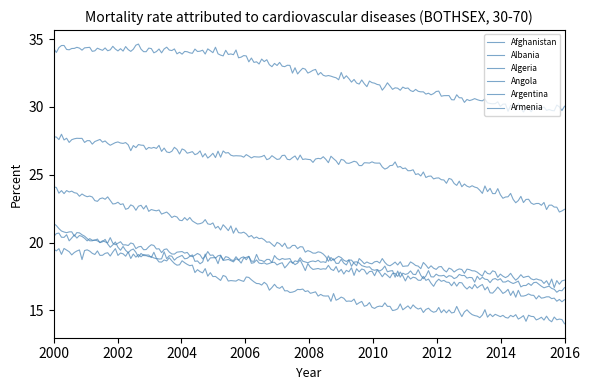

What is the maximum value shown in the chart?

34.4